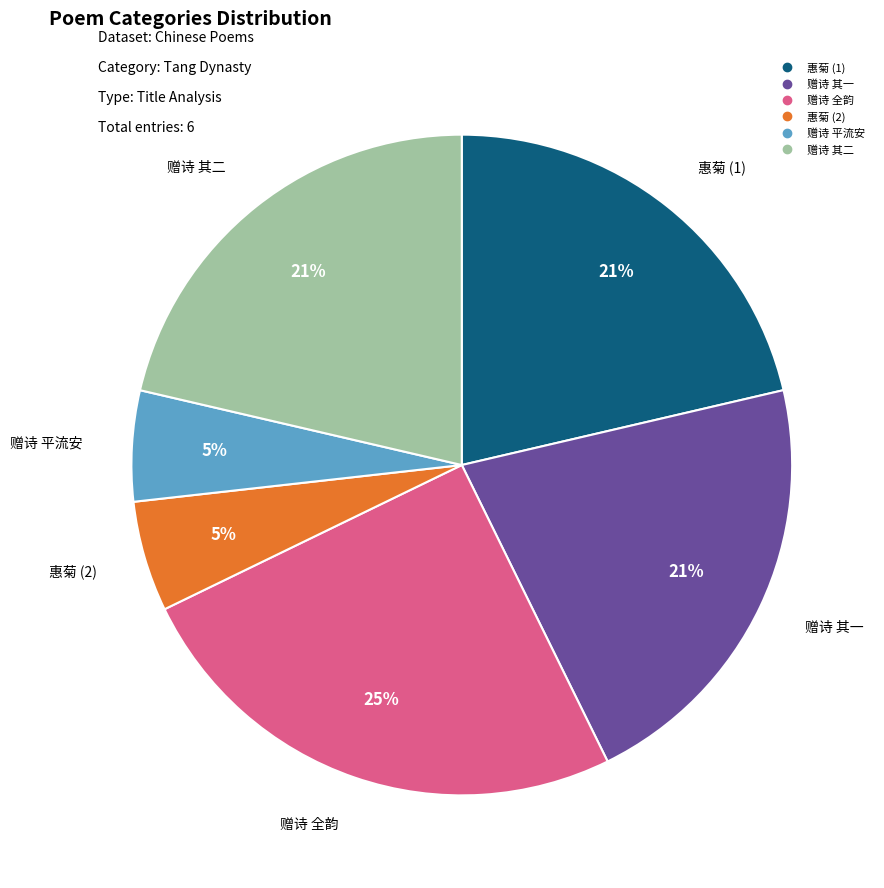

To the nearest percent, what is the difference between the largest and smallest slice percentages?

20%